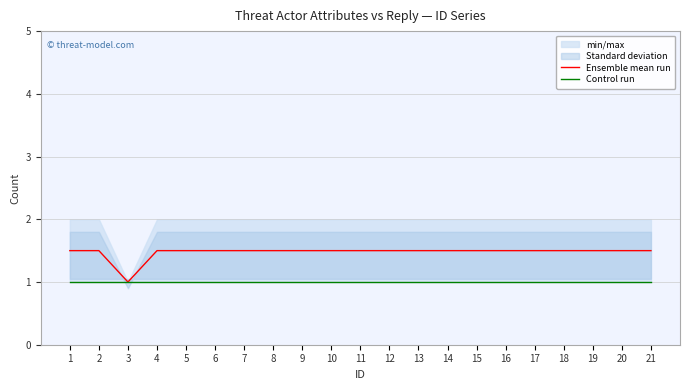

What is the total value across all series at 7?

2.5